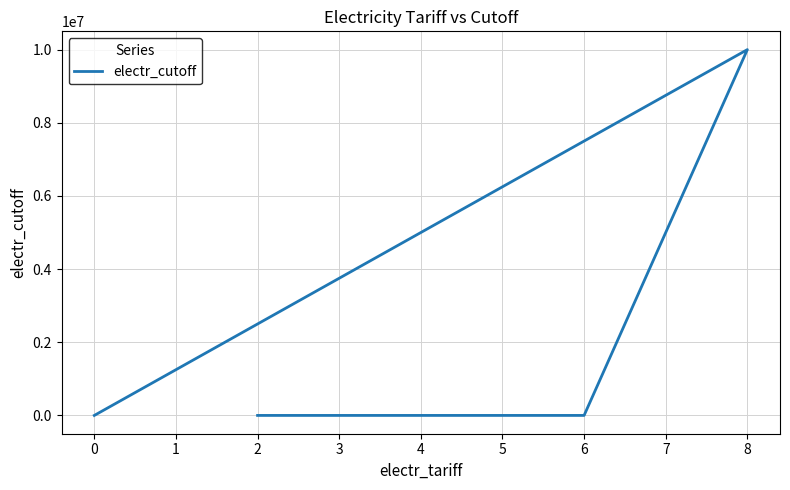

True or false: there are more than 2 points higher than both neighbors.

False